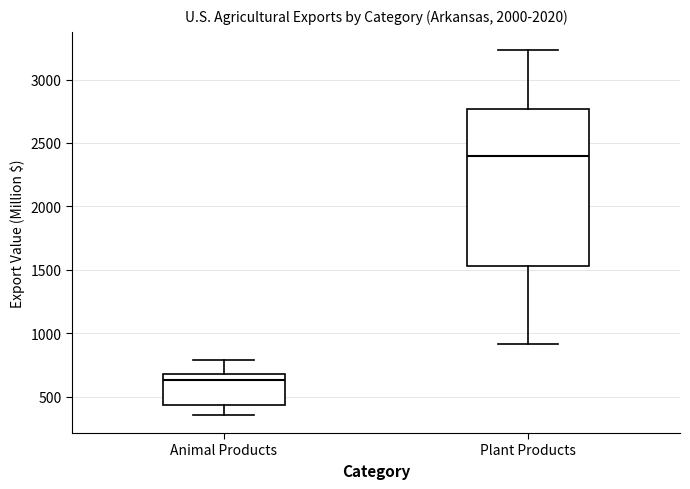

Reading left to right, transcribe this box plot: for each box, give where its median line is, the range the box spans, and where its two whiskers end, as read against the y-axis. The values are not printed on the chart, so give them approximately, as read against the axis.

Animal Products: median 650 (just below the box's upper edge), box 450 to 650, whiskers 350 to 800
Plant Products: median 2400, box 1550 to 2750, whiskers 900 to 3250